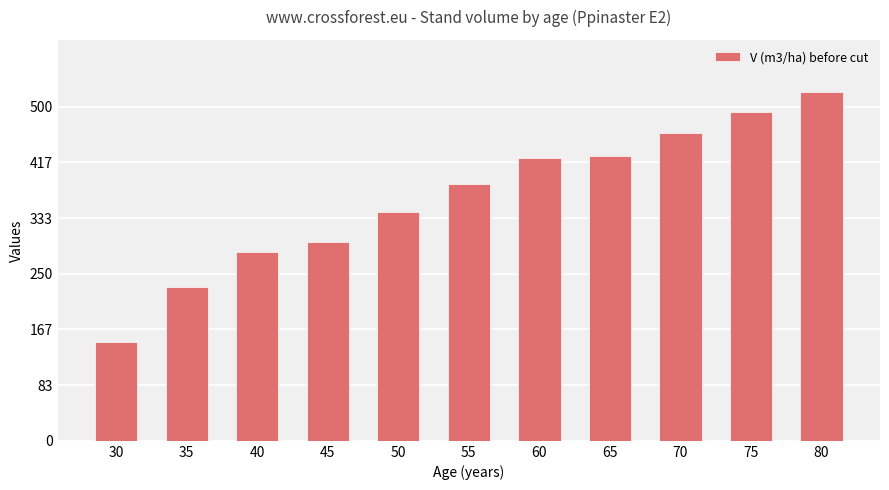

What is the average value?

364.4